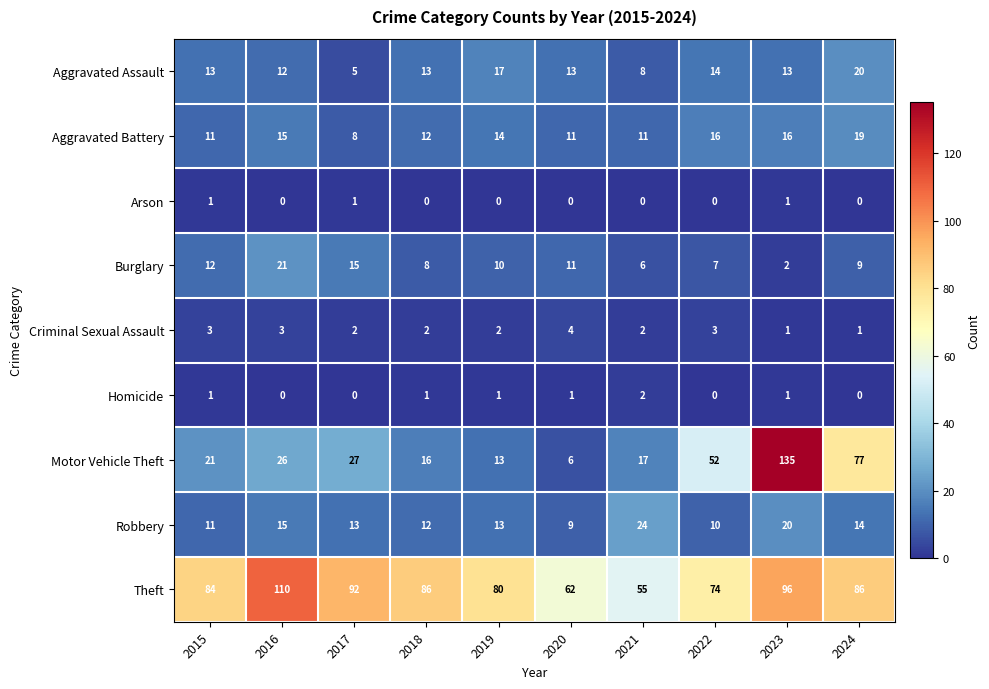

Which series has the largest total across all categories?

Theft